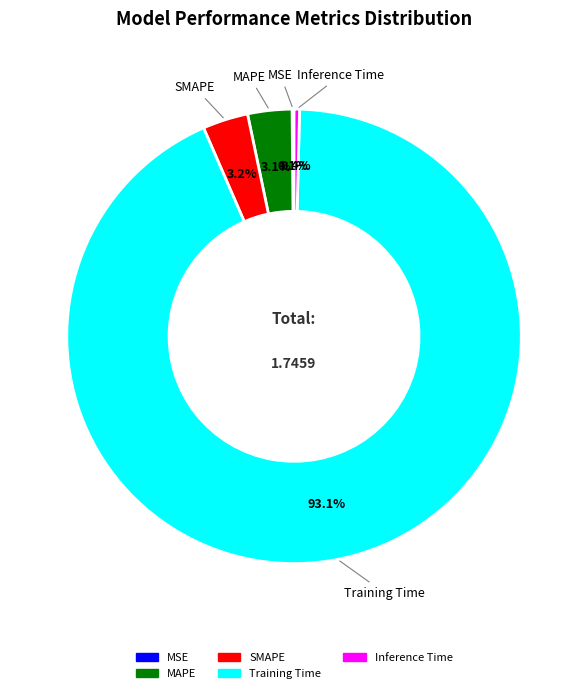

To the nearest percent, what is the difference between the largest and smallest slice percentages?

93%